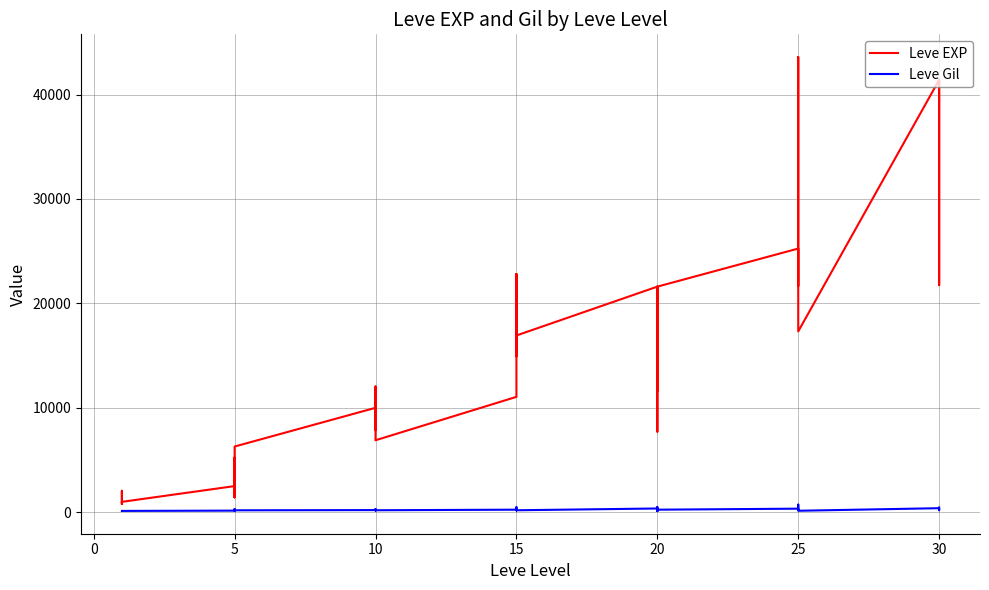

In Leve EXP, how many points are higher than both neighbors (excluding endpoints)?

12